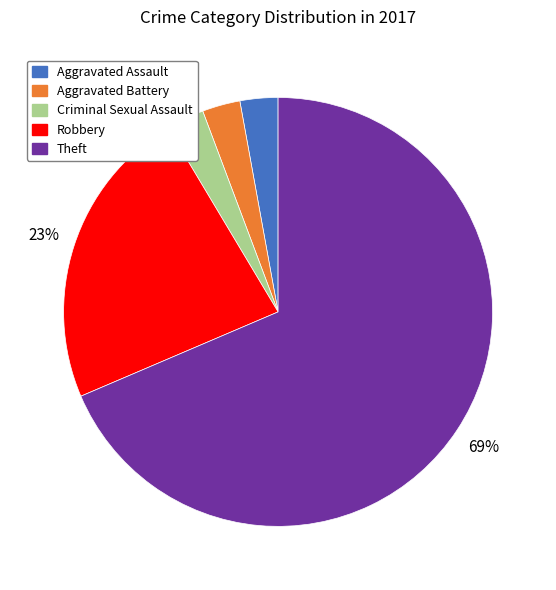

Combined, do Aggravated Battery and Criminal Sexual Assault account for over 50%?

No